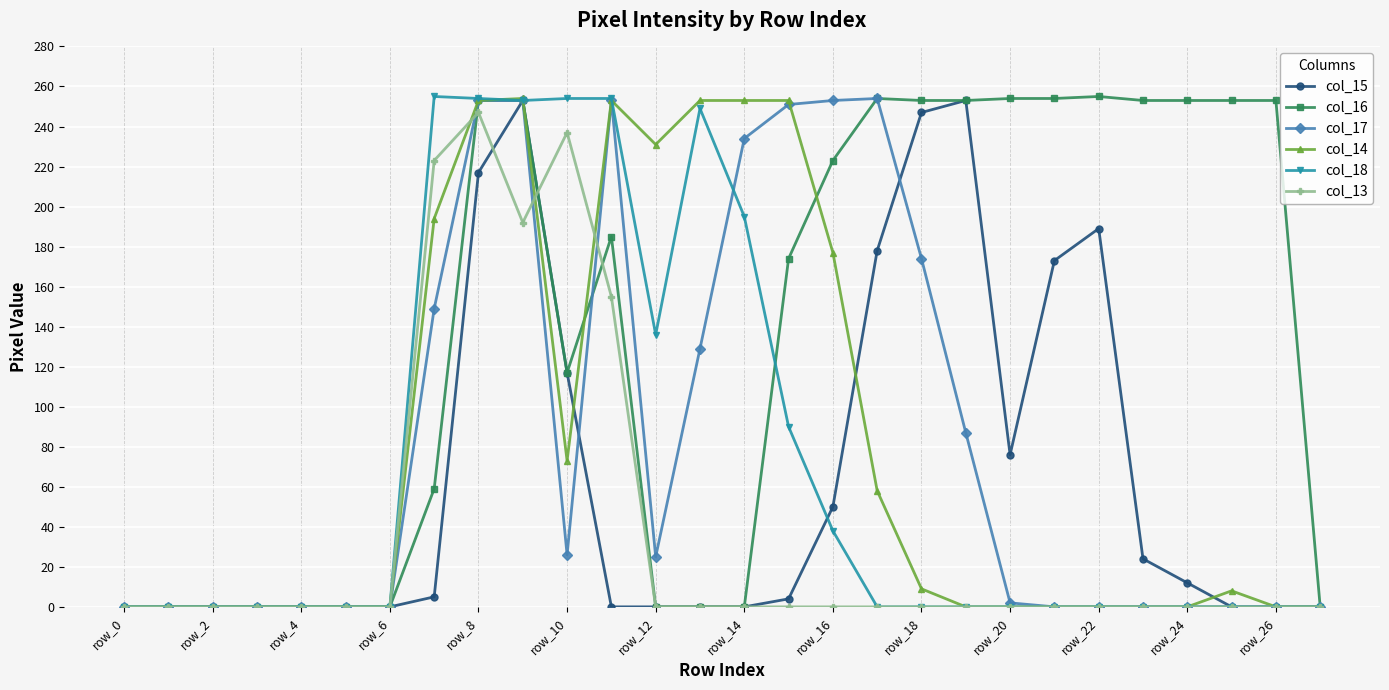

What is the maximum value for col_18?

255